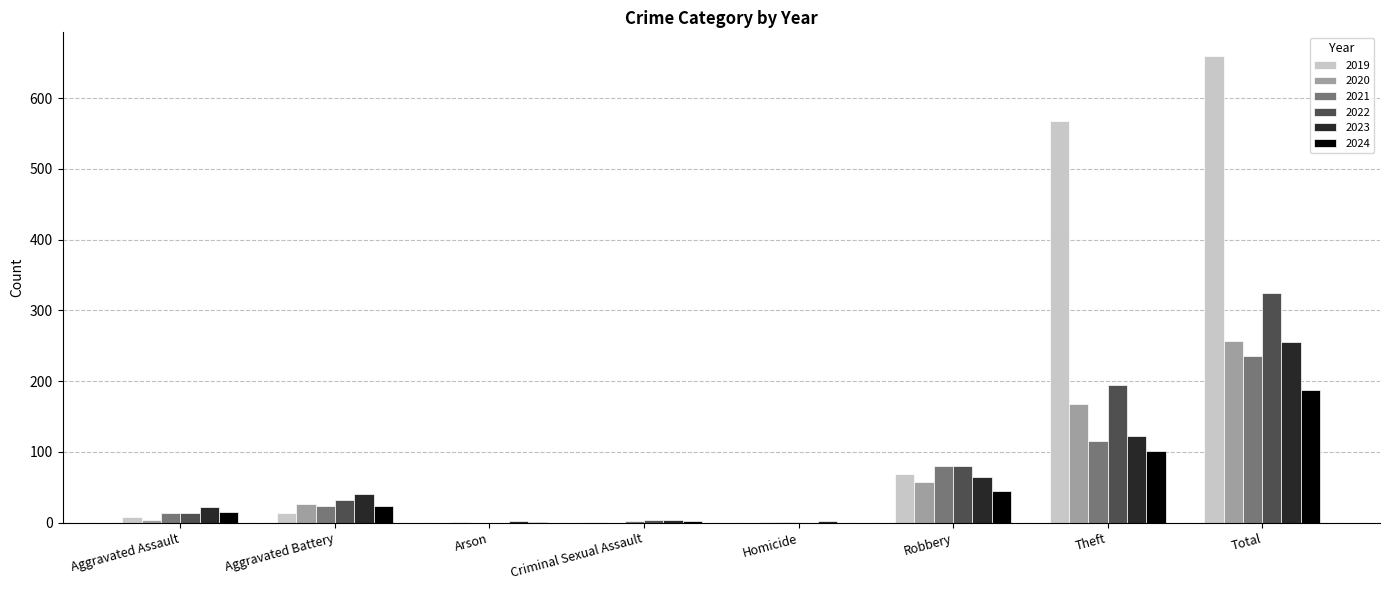

What is the sum of the 2021 values at Arson and Homicide?

1